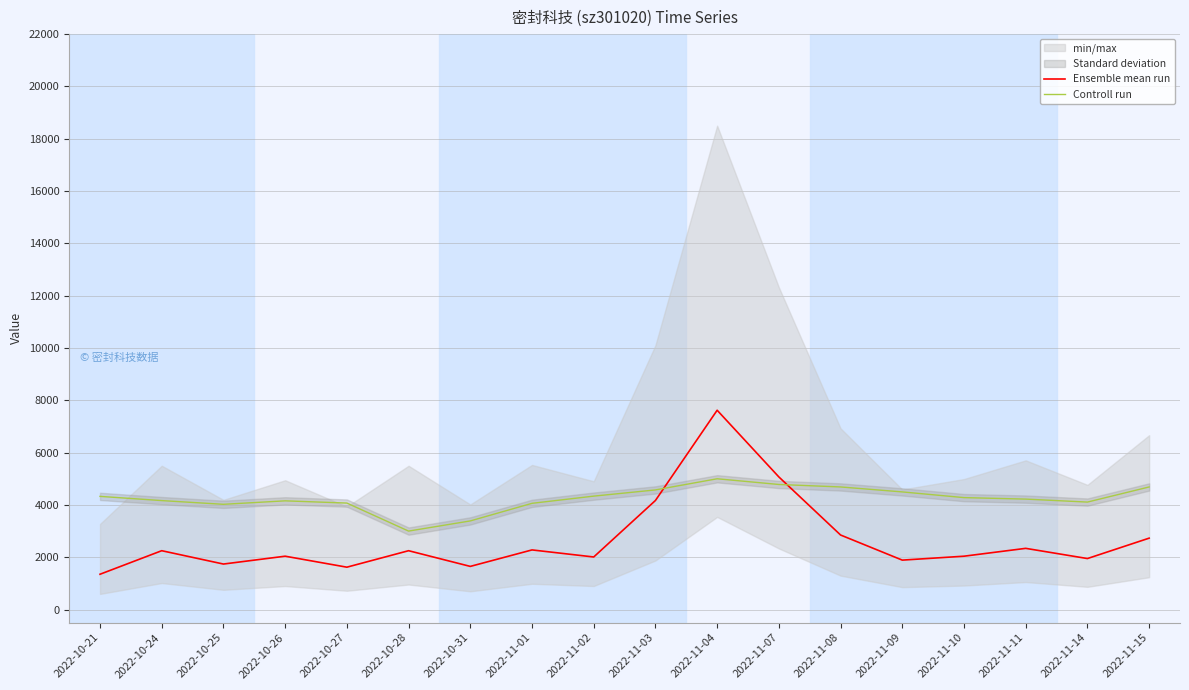

What is the smallest value displayed?

1350.0